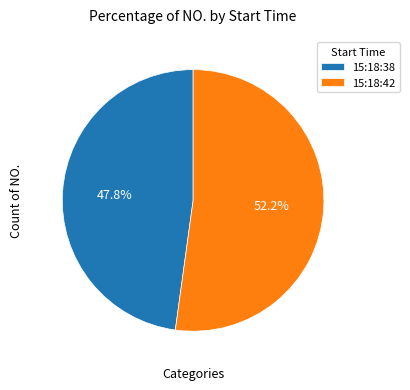

Which category accounts for the majority?

15:18:42